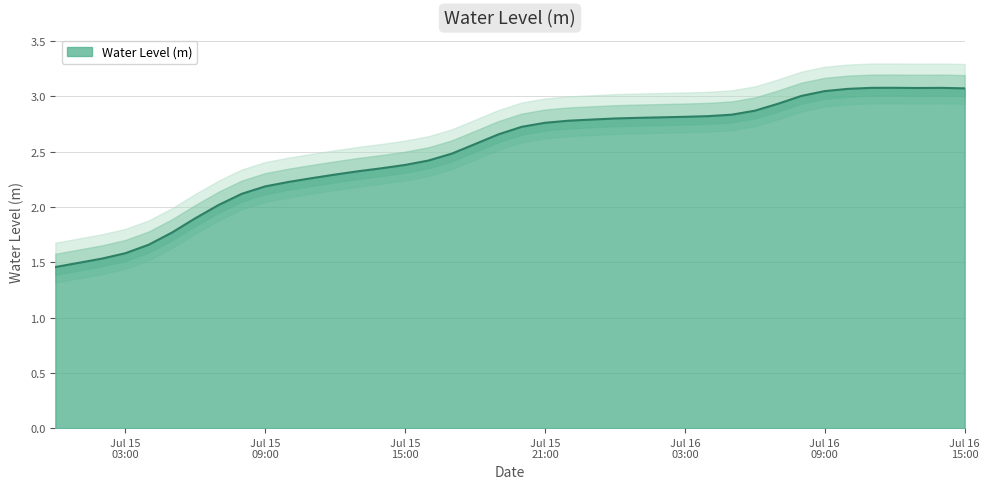

The chart shows a value of 3.8 at 2024-07-15 11:00:00. True or false?

False